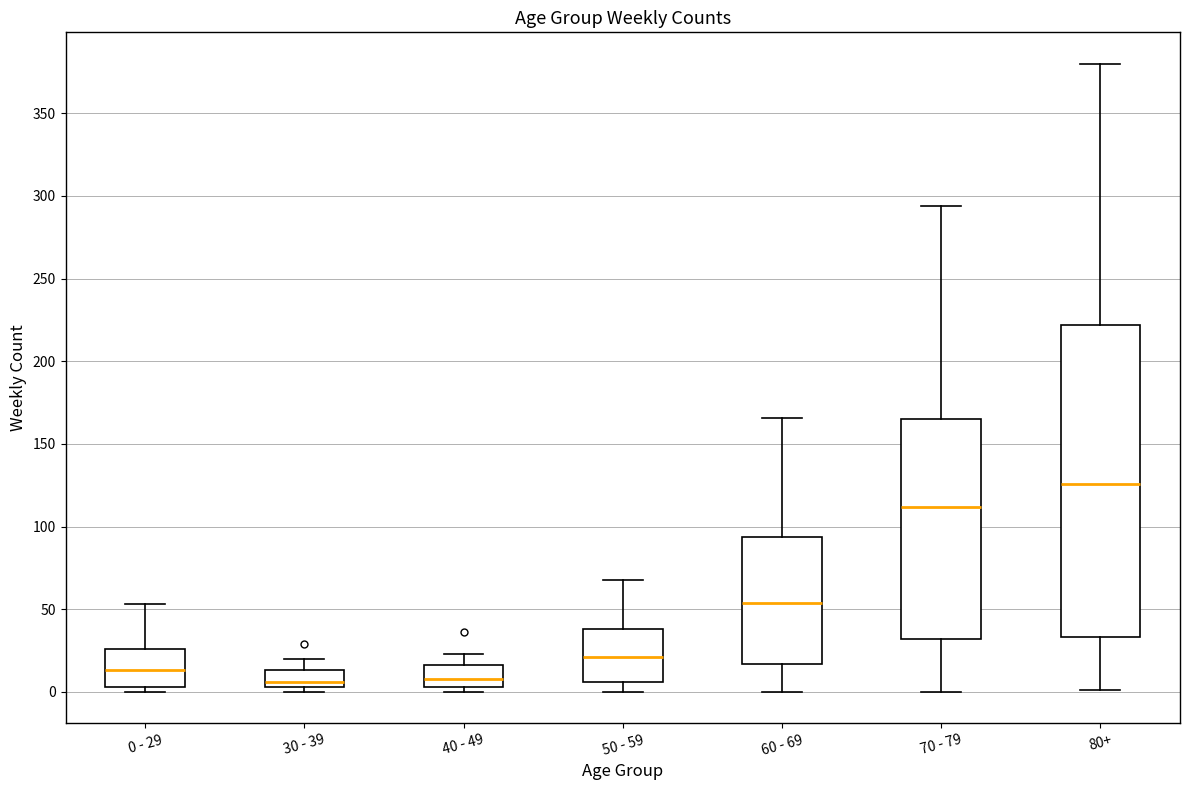

Where is the lower edge of the box for 40 - 49 on the y-axis? The values are not printed on the chart, so give them approximately, as read against the axis.

5